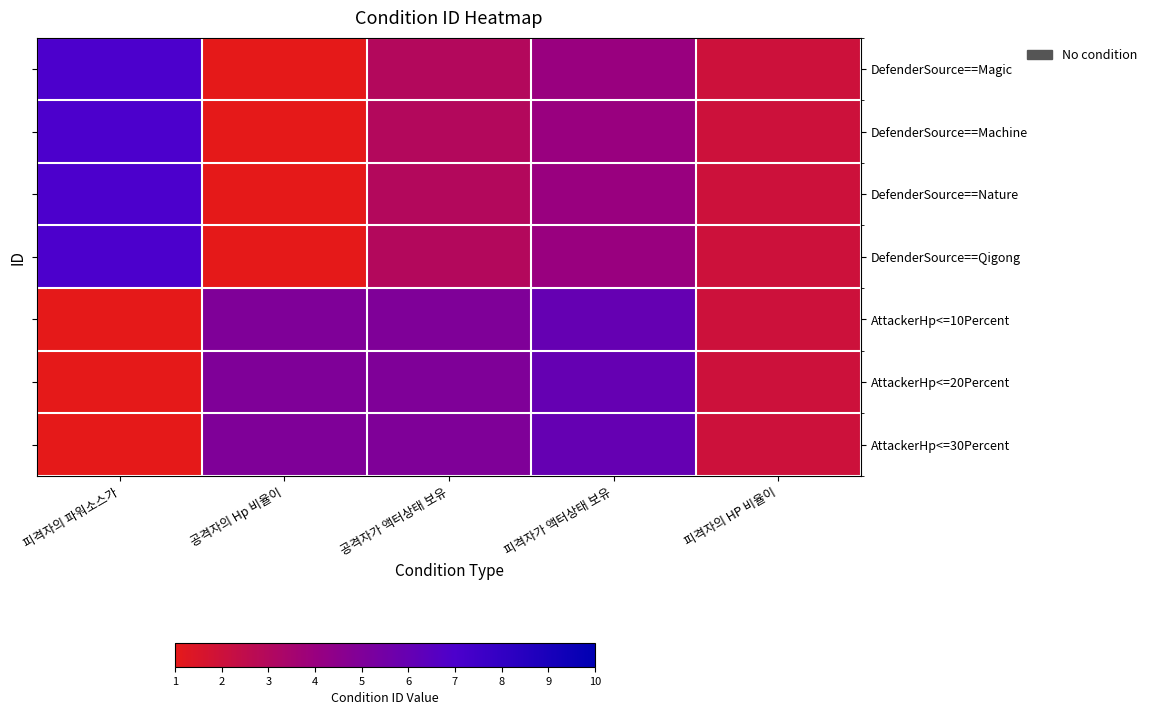

Between 공격자가 액터상태 보유 and 피격자가 액터상태 보유, which is larger?

피격자가 액터상태 보유